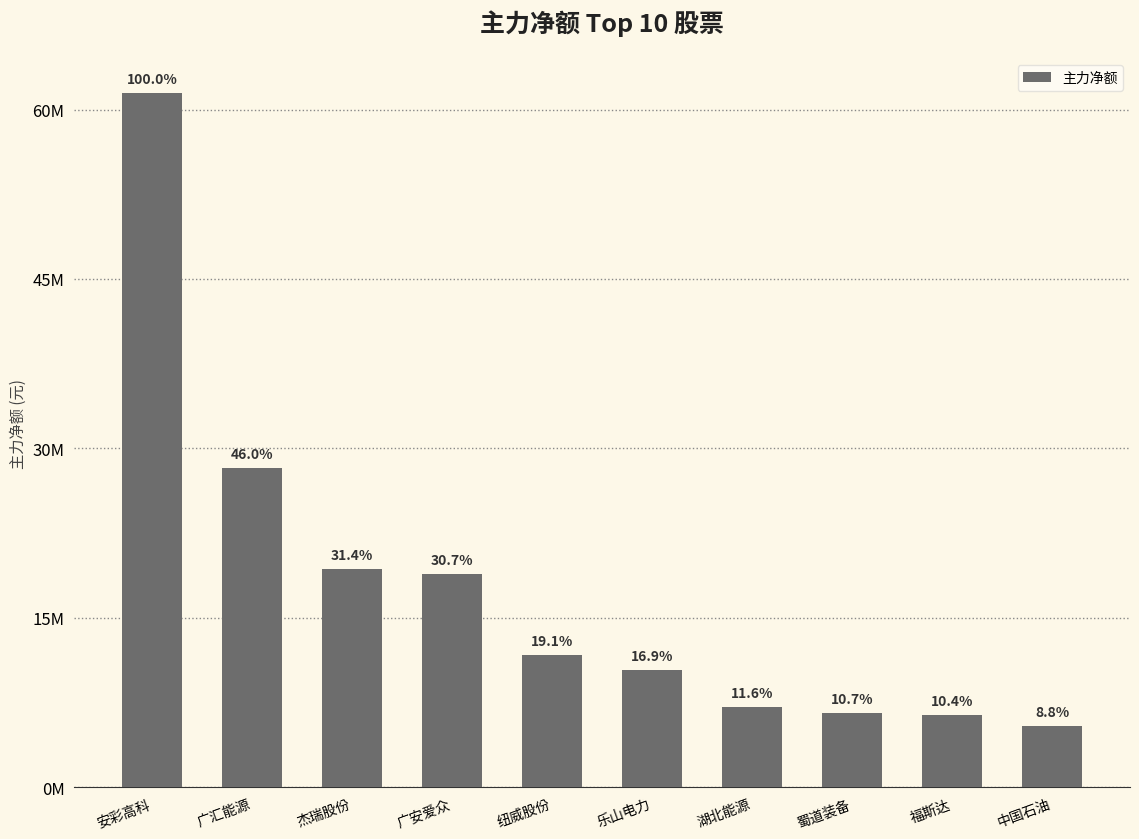

Which label corresponds to the smallest value in the chart?

中国石油